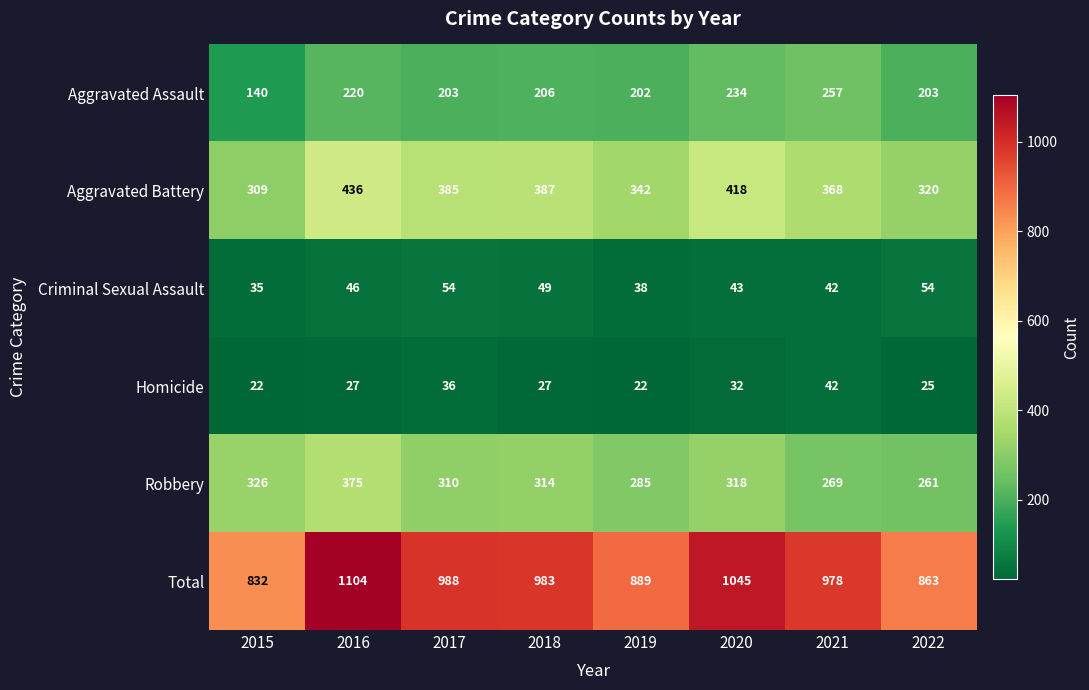

Rank the series by their maximum value, from lowest to highest.

Homicide, Criminal Sexual Assault, Aggravated Assault, Robbery, Aggravated Battery, Total